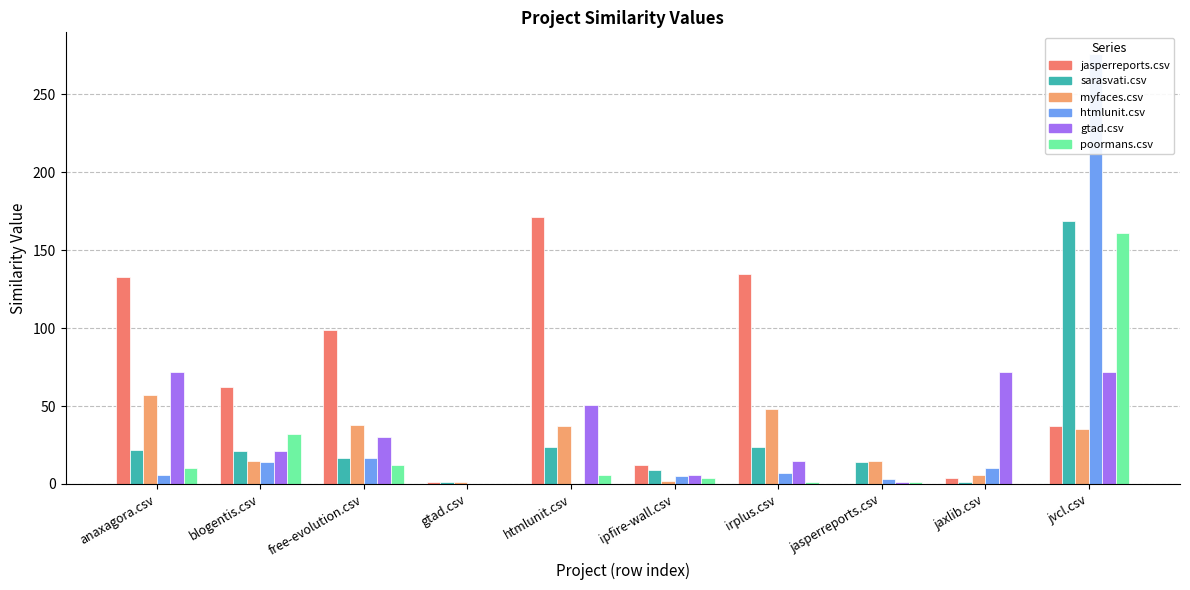

What is the label of the 6th bar from the right?

htmlunit.csv